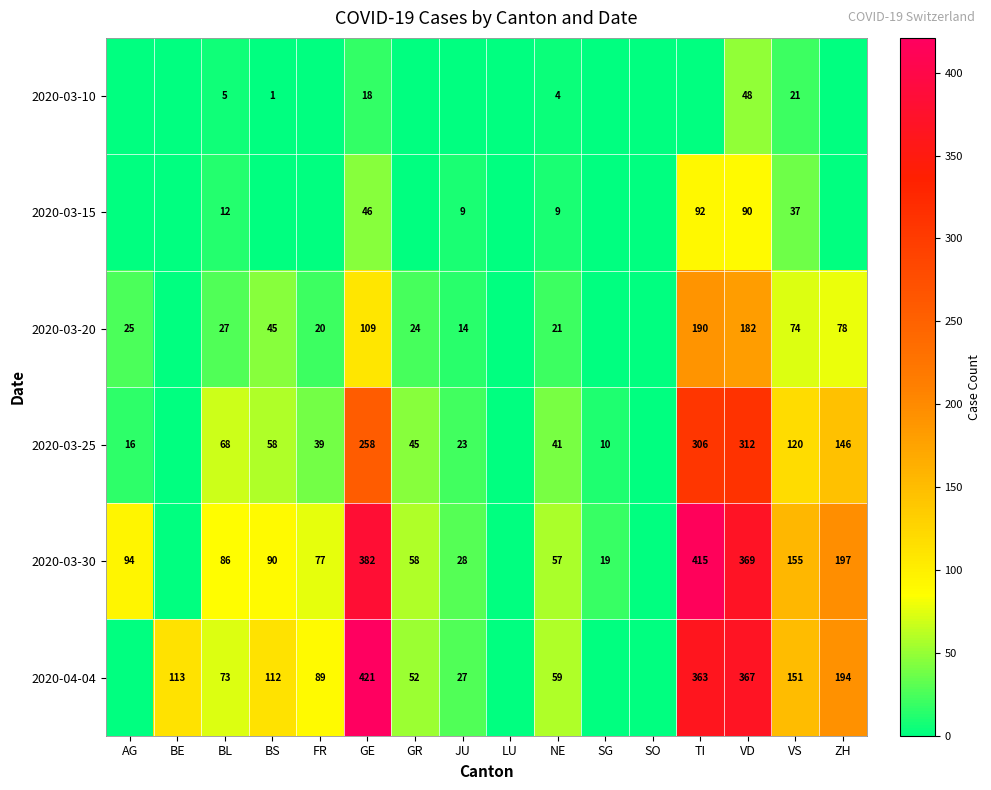

True or false: 2020-03-20 has a value of 74 at VS.

True